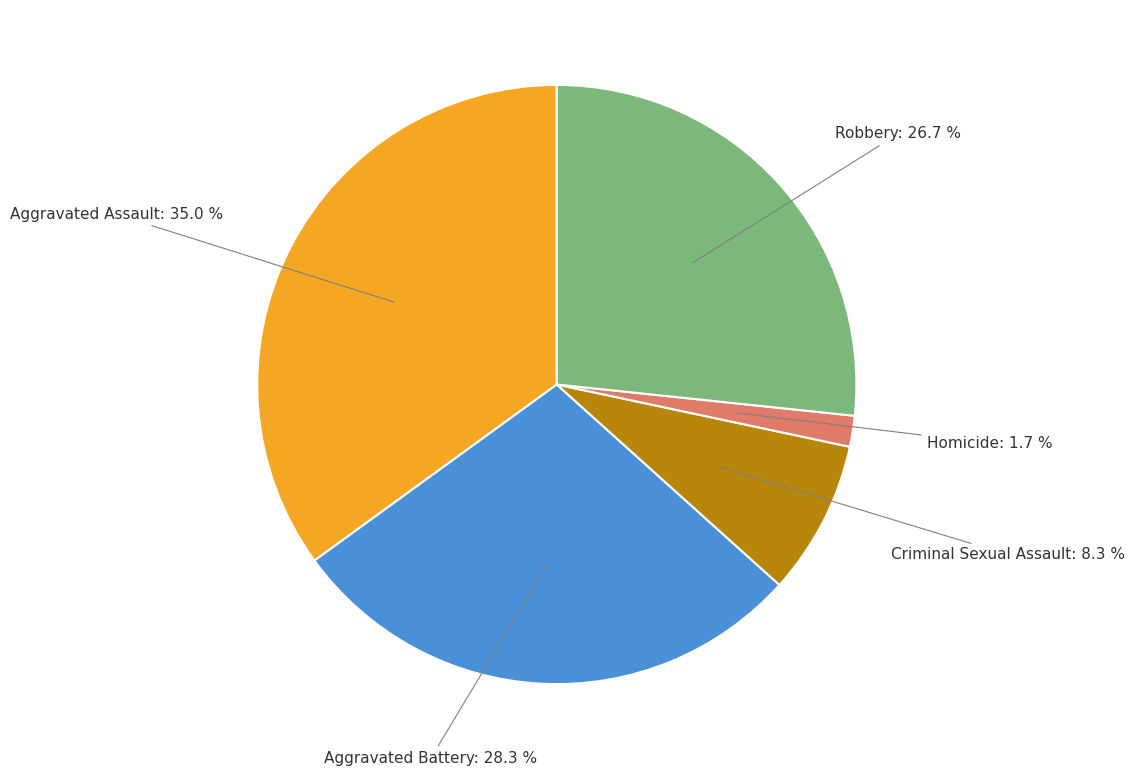

To the nearest percent, what is the difference between the largest and smallest slice percentages?

33%